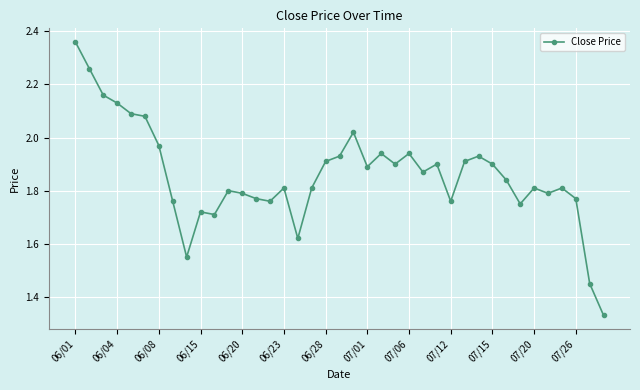

What is the difference between the maximum and minimum values?

1.0